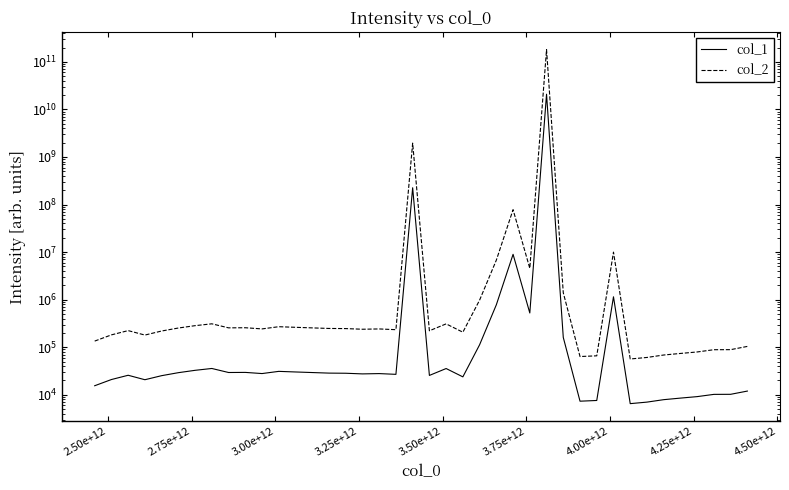

Which series has the widest spread of values?

col_2